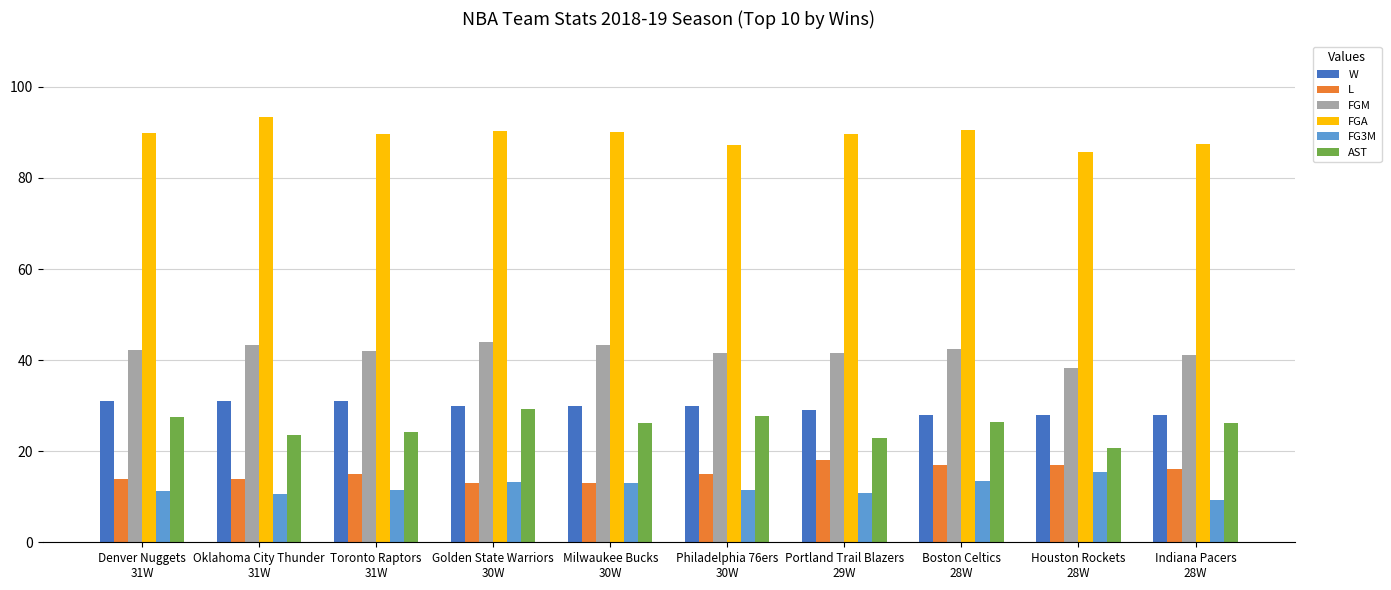

What is the average value of the W series?

29.6